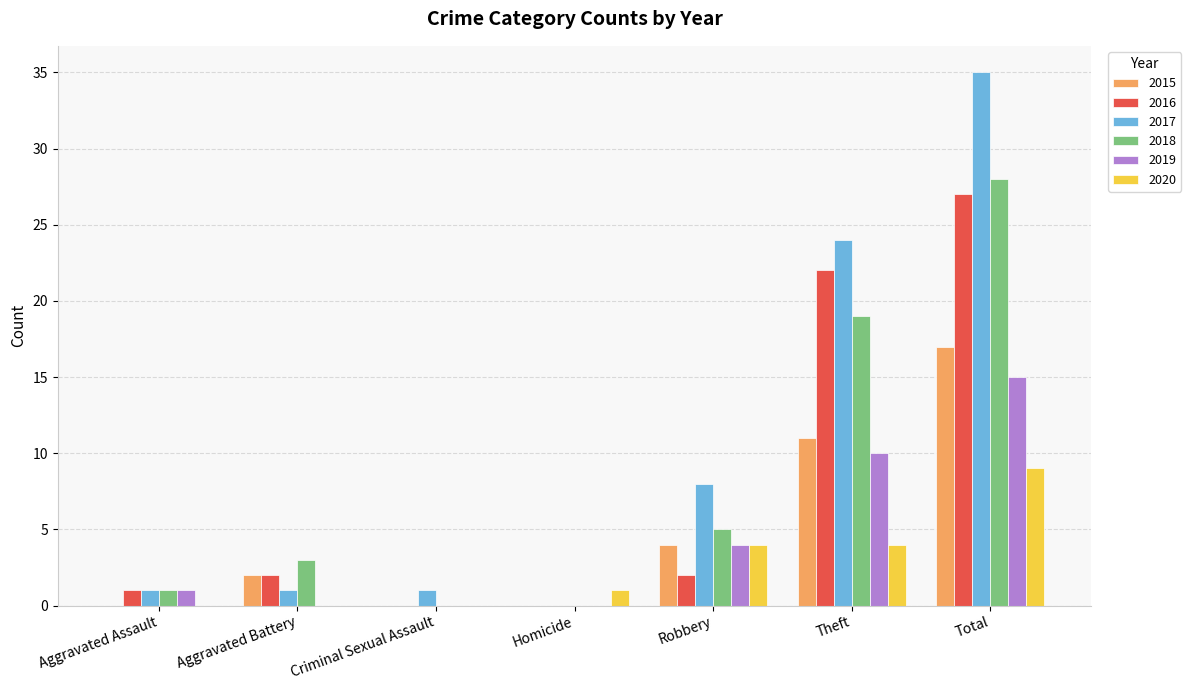

Count the number of categories in the chart.

7